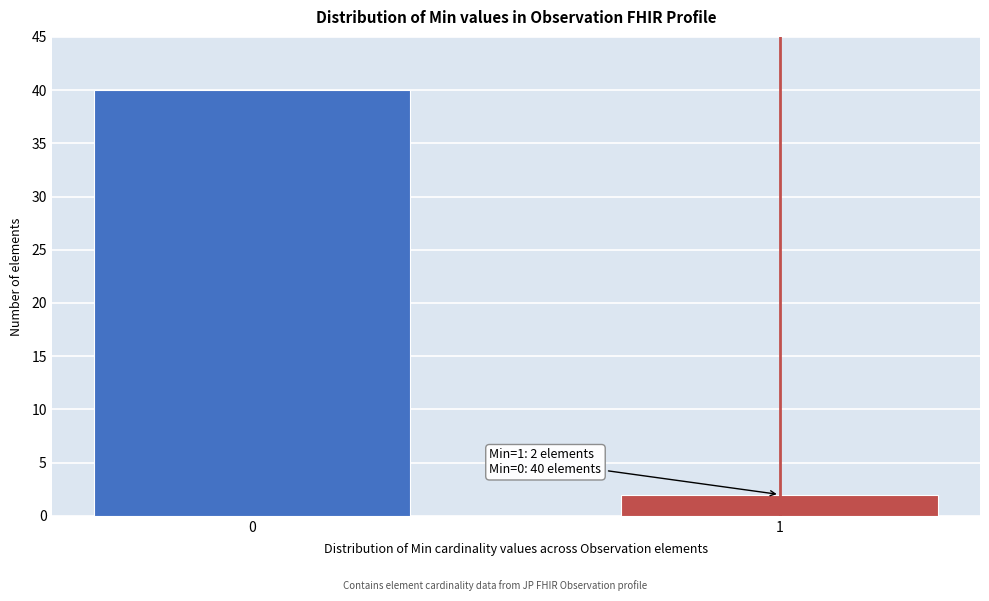

Reading right to left, what are all the values shown in this chart?

1=2	0=40